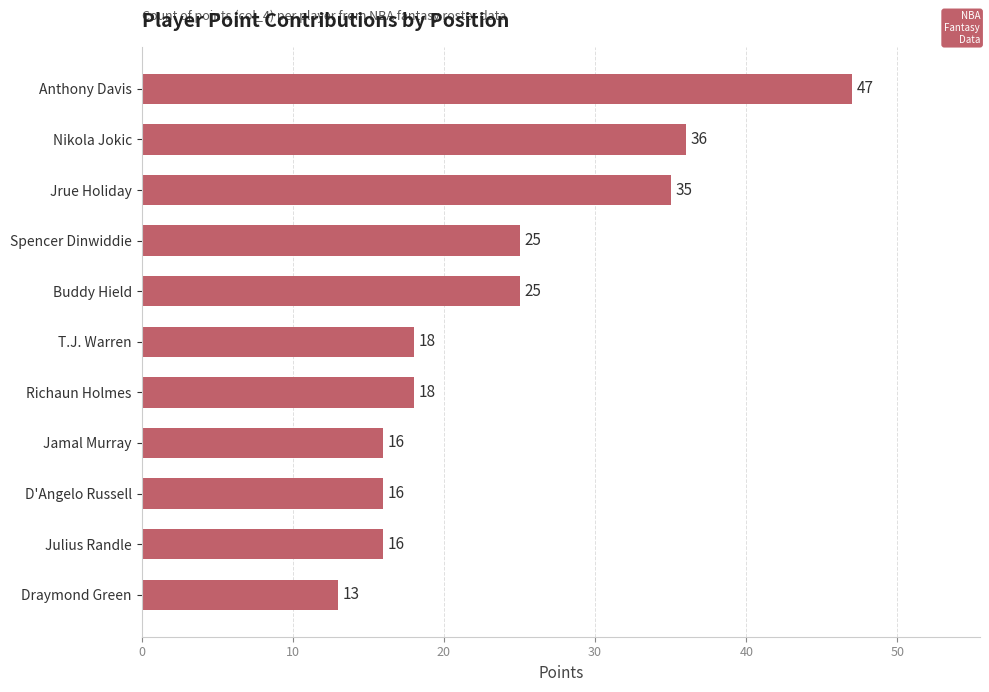

What is the label of the 10th bar from the top?

Julius Randle